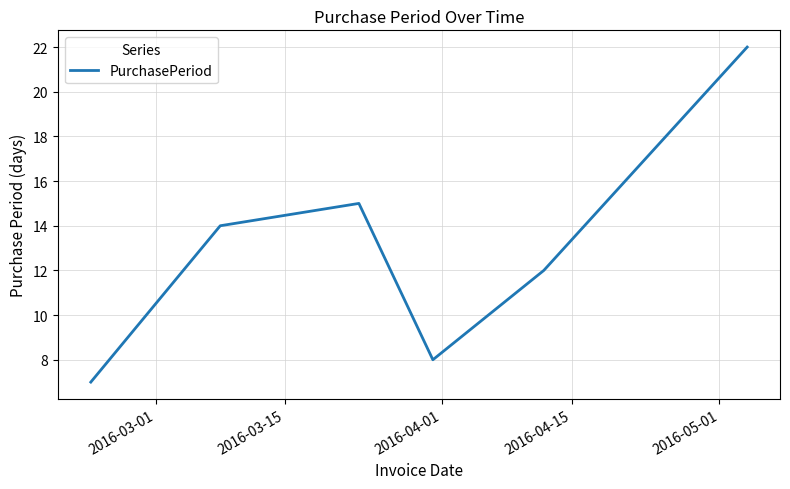

What is the difference between the maximum and minimum values?

15